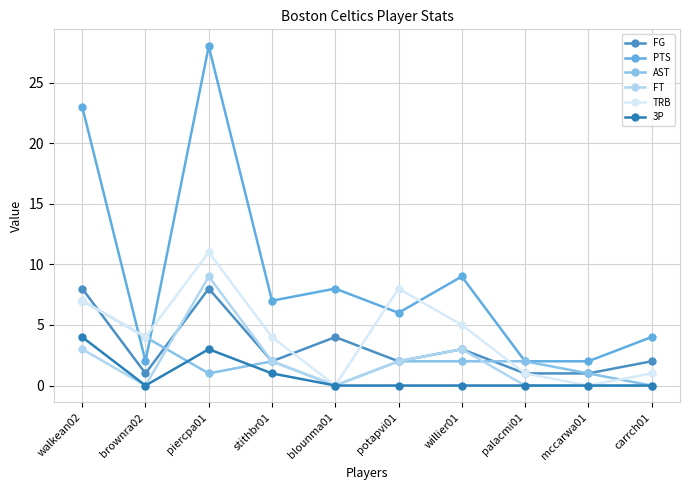

Reading left to right, what are all the values shown in this chart?

FG: walkean02=8	brownra02=1	piercpa01=8	stithbr01=2	blounma01=4	potapvi01=2	willier01=3	palacmi01=1	mccarwa01=1	carrch01=2
PTS: walkean02=23	brownra02=2	piercpa01=28	stithbr01=7	blounma01=8	potapvi01=6	willier01=9	palacmi01=2	mccarwa01=2	carrch01=4
AST: walkean02=7	brownra02=4	piercpa01=1	stithbr01=2	blounma01=0	potapvi01=2	willier01=2	palacmi01=2	mccarwa01=1	carrch01=0
FT: walkean02=3	brownra02=0	piercpa01=9	stithbr01=2	blounma01=0	potapvi01=2	willier01=3	palacmi01=0	mccarwa01=0	carrch01=0
TRB: walkean02=7	brownra02=4	piercpa01=11	stithbr01=4	blounma01=0	potapvi01=8	willier01=5	palacmi01=1	mccarwa01=0	carrch01=1
3P: walkean02=4	brownra02=0	piercpa01=3	stithbr01=1	blounma01=0	potapvi01=0	willier01=0	palacmi01=0	mccarwa01=0	carrch01=0